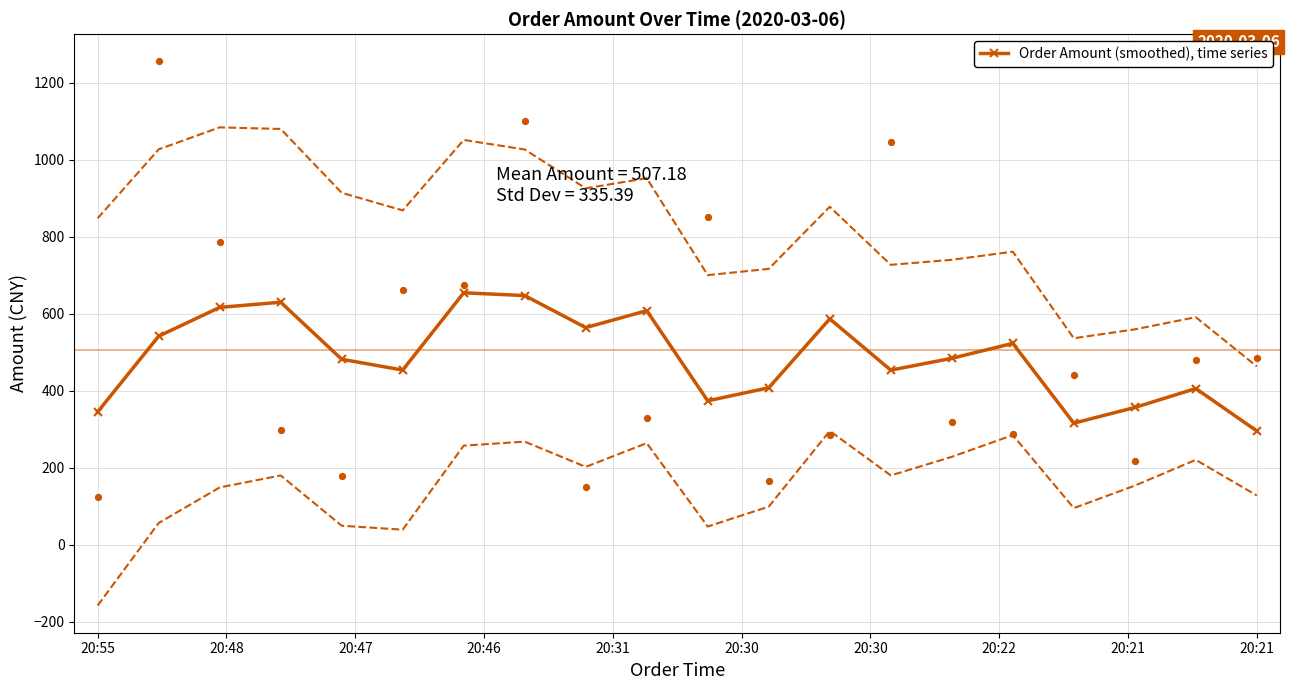

True or false: Order Amount (smoothed), time series has more than 2 points higher than both neighbors.

True